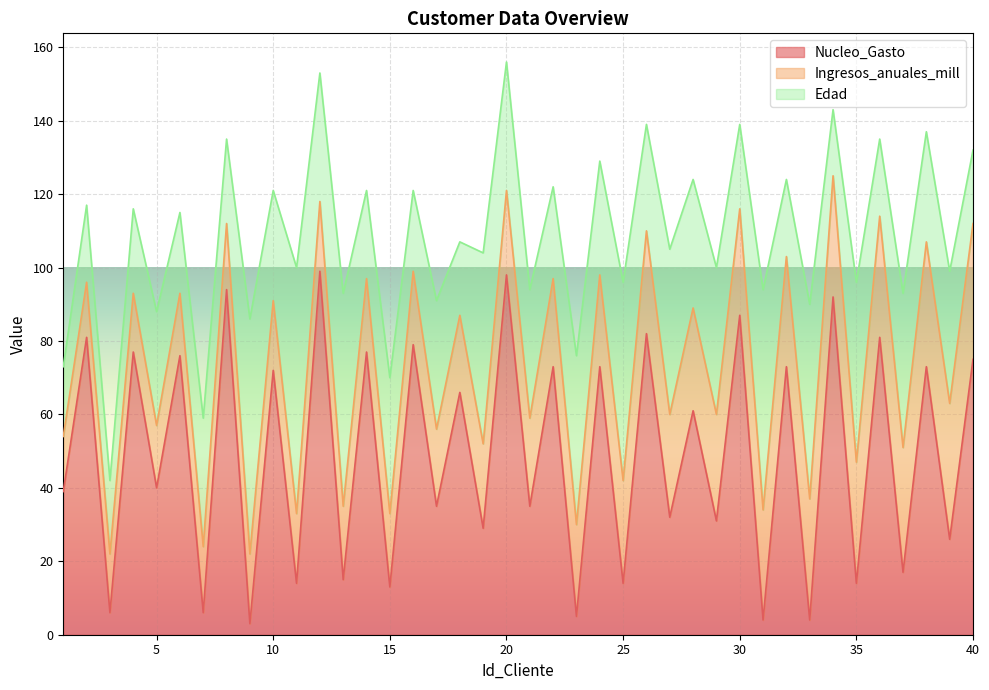

What is the value of the Nucleo_Gasto point at the 4th from the left?

77